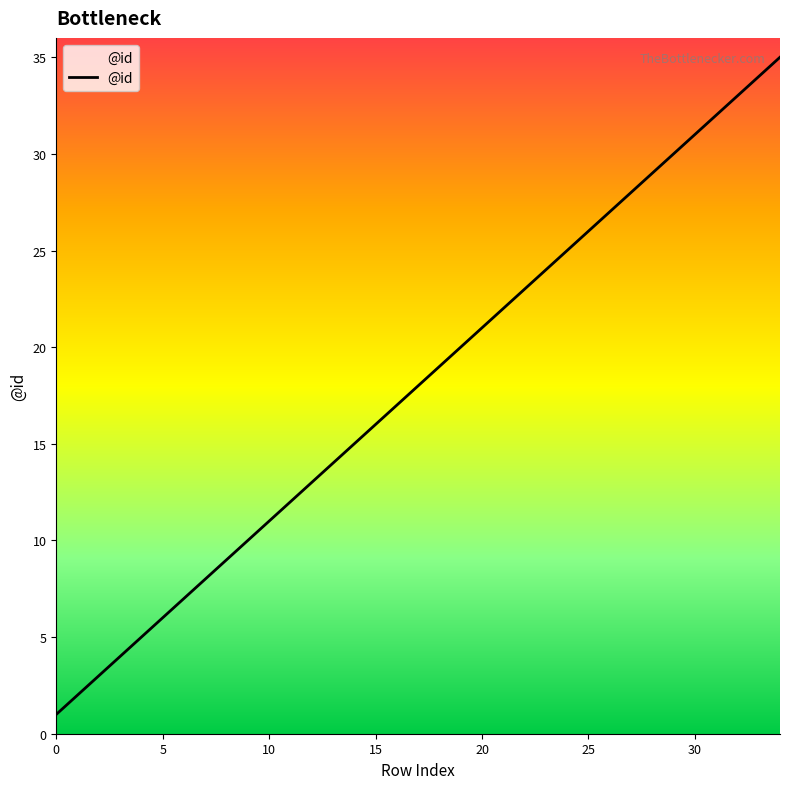

Does the chart have visible grid lines?

No